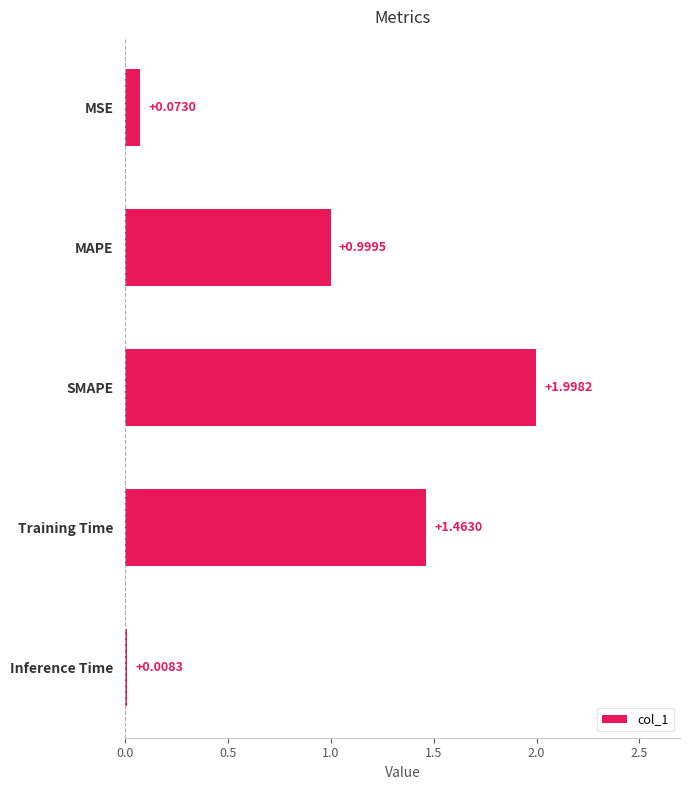

Approximately how many times larger is the value at Training Time compared to SMAPE?

0.7